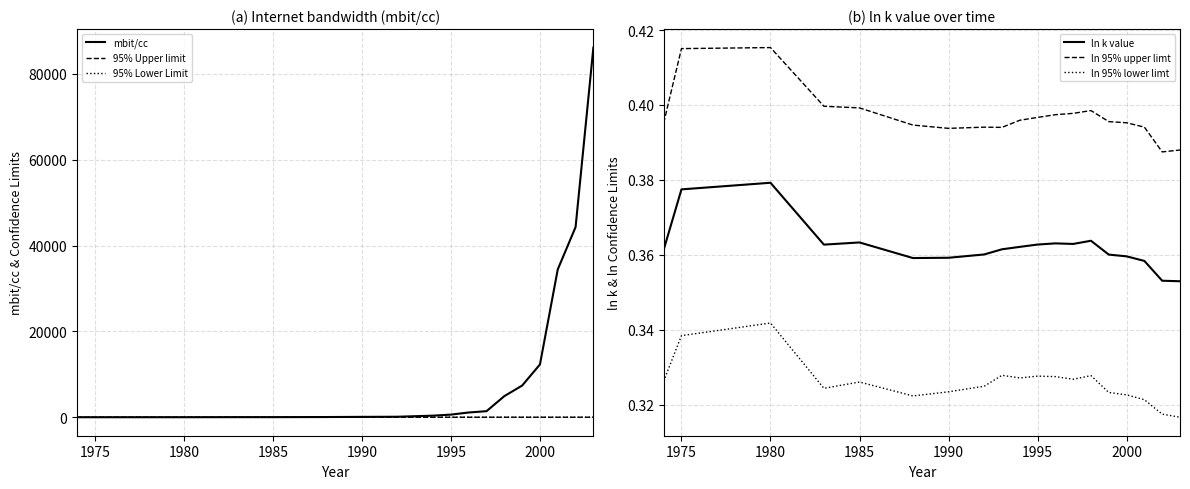

True or false: ln 95% upper limt and ln 95% lower limt cross at least once.

False